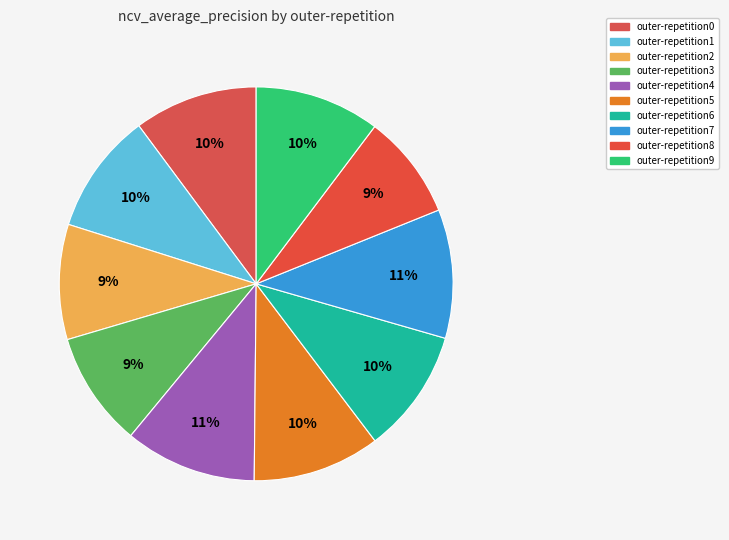

Count the number of slices in the pie.

10